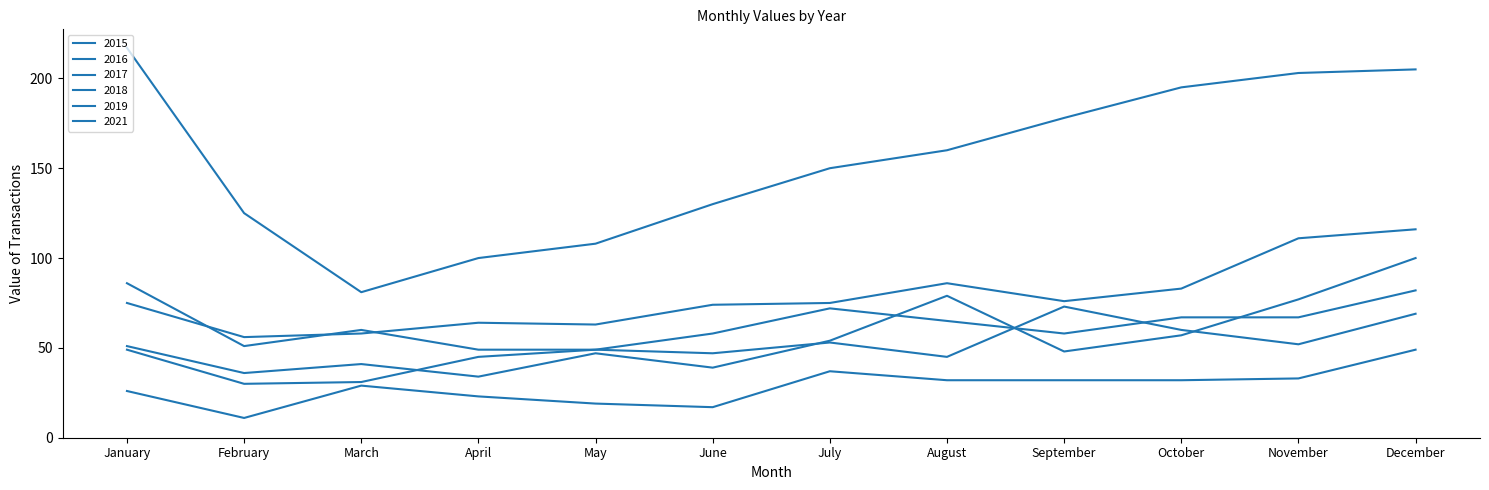

True or false: 2021 and 2016 cross at least once.

False